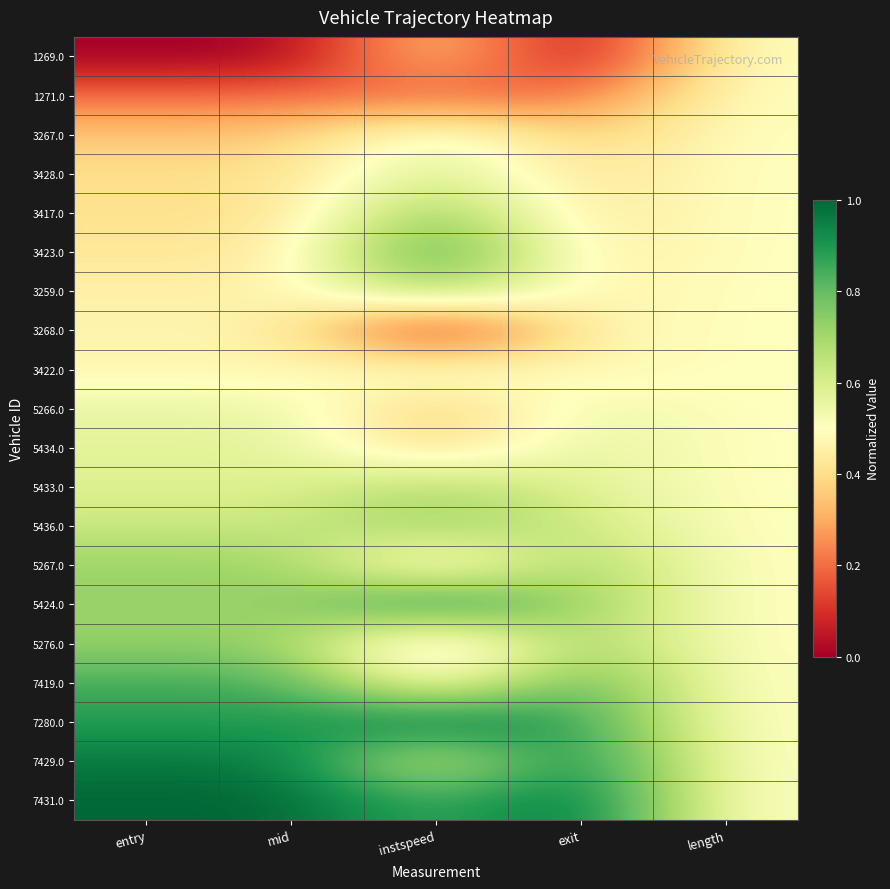

At how many categories does at least one series exceed 0?

5